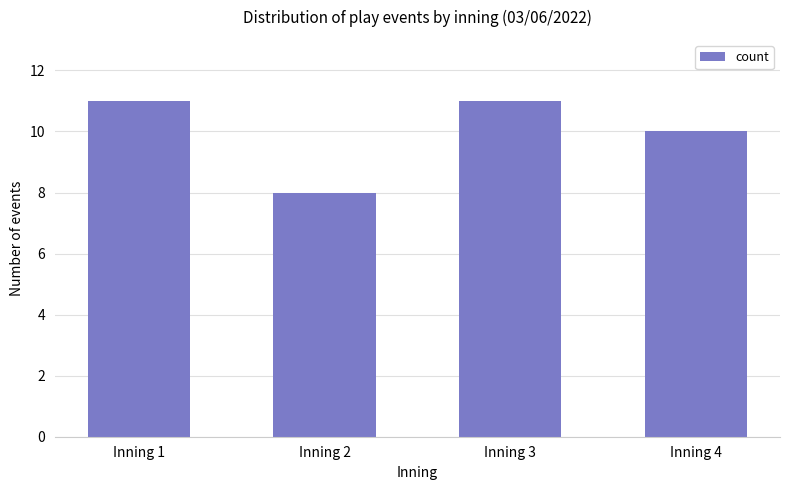

Is it true that the value at Inning 2 is 11?

False